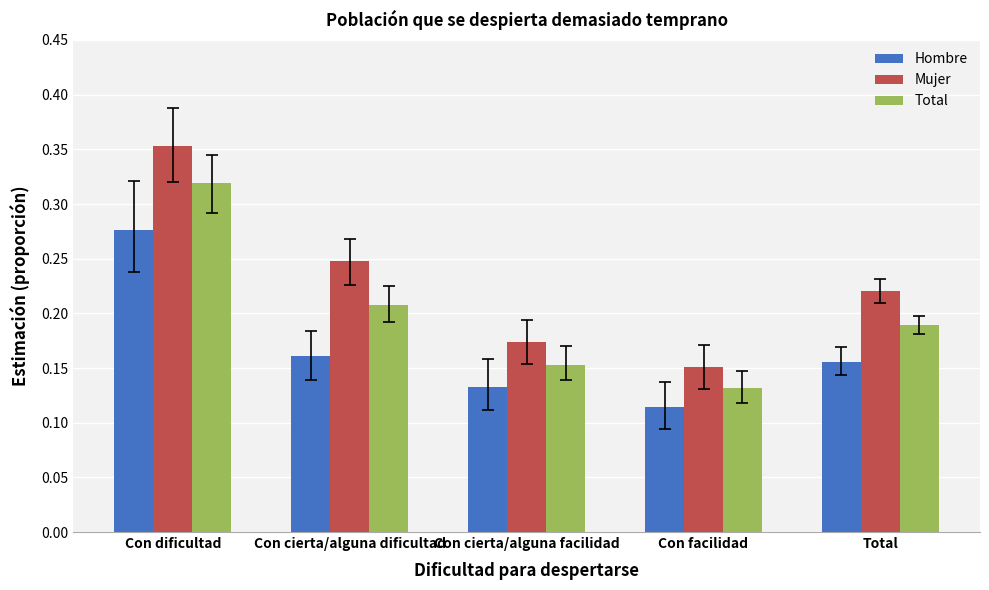

Which series has the largest total across all categories?

Mujer